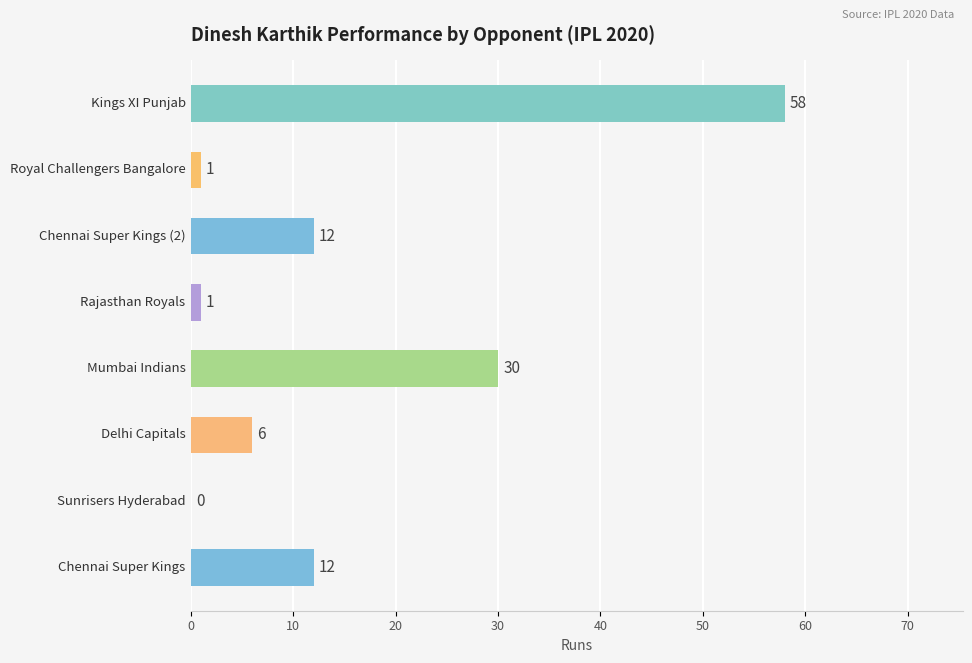

What is the sum of all values?

120